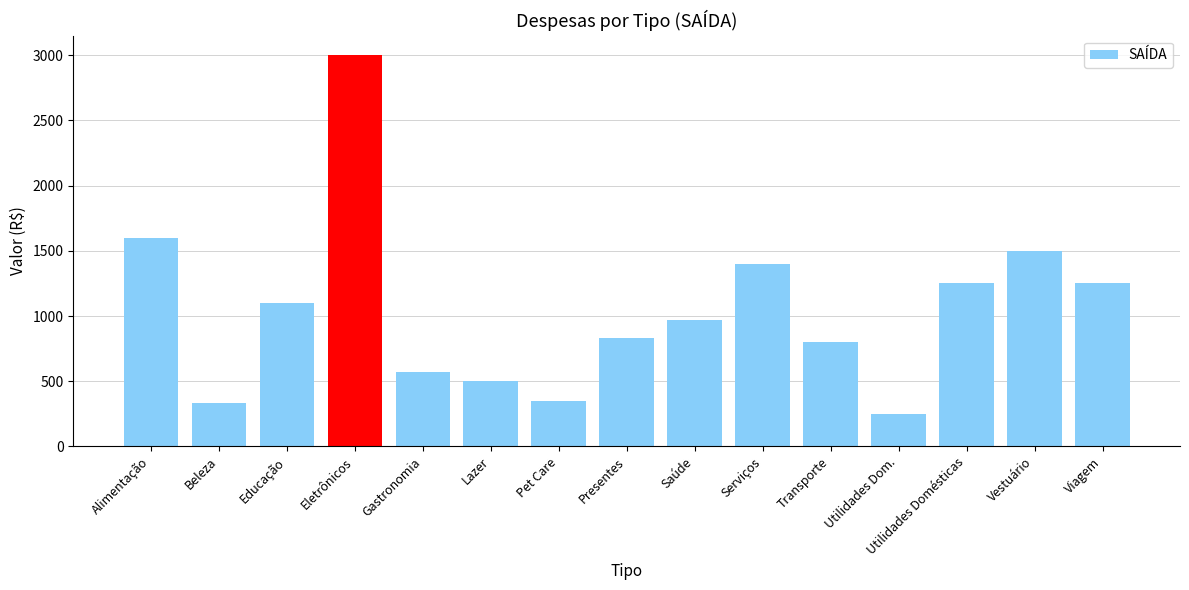

Reading left to right, what are all the values shown in this chart?

Alimentação=1600	Beleza=330	Educação=1100	Eletrônicos=3000	Gastronomia=570	Lazer=500	Pet Care=350	Presentes=830	Saúde=970	Serviços=1400	Transporte=800	Utilidades Dom.=250	Utilidades Domésticas=1250	Vestuário=1500	Viagem=1250